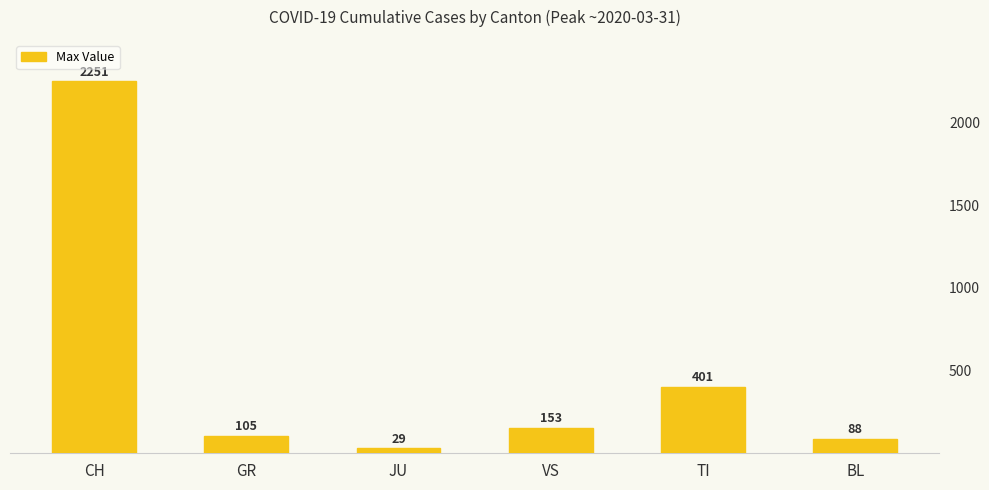

At which label is the value closest to 1140?

TI